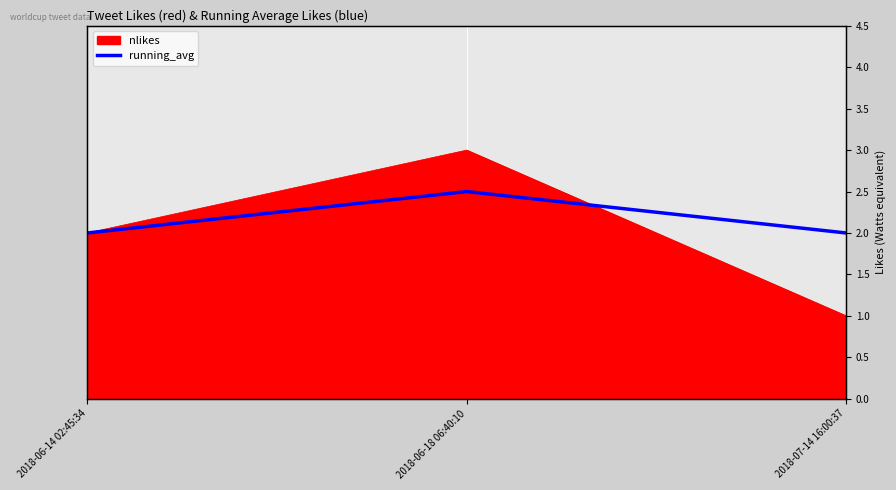

What is the approximate value at 2018-06-14 02:45:34?

2.0